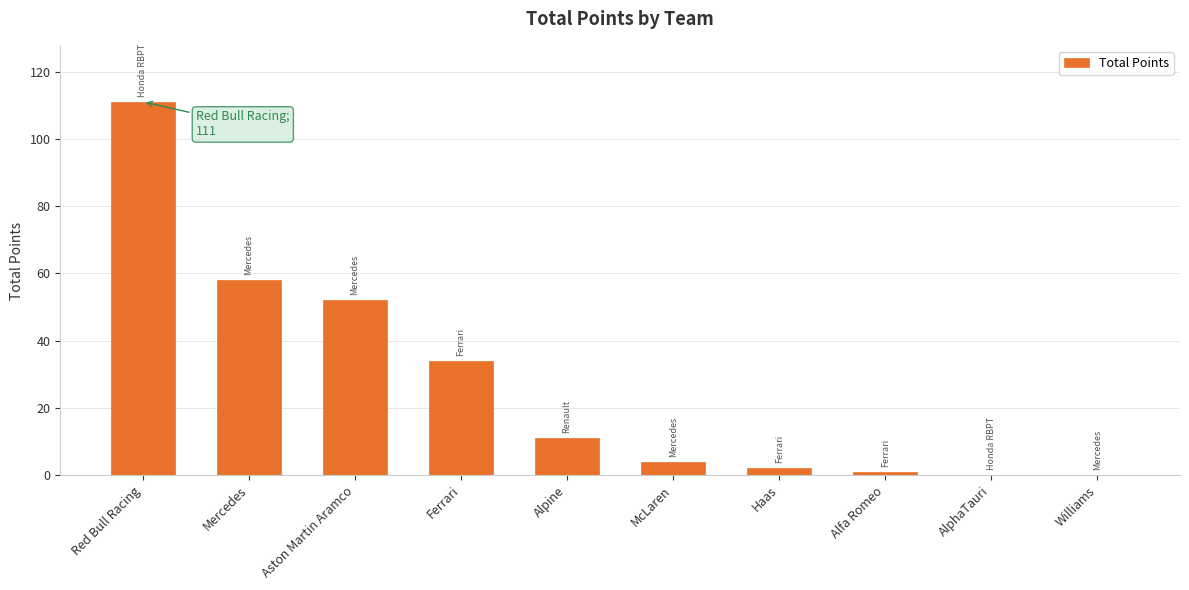

At which category does the chart reach its peak across all series?

Red Bull Racing